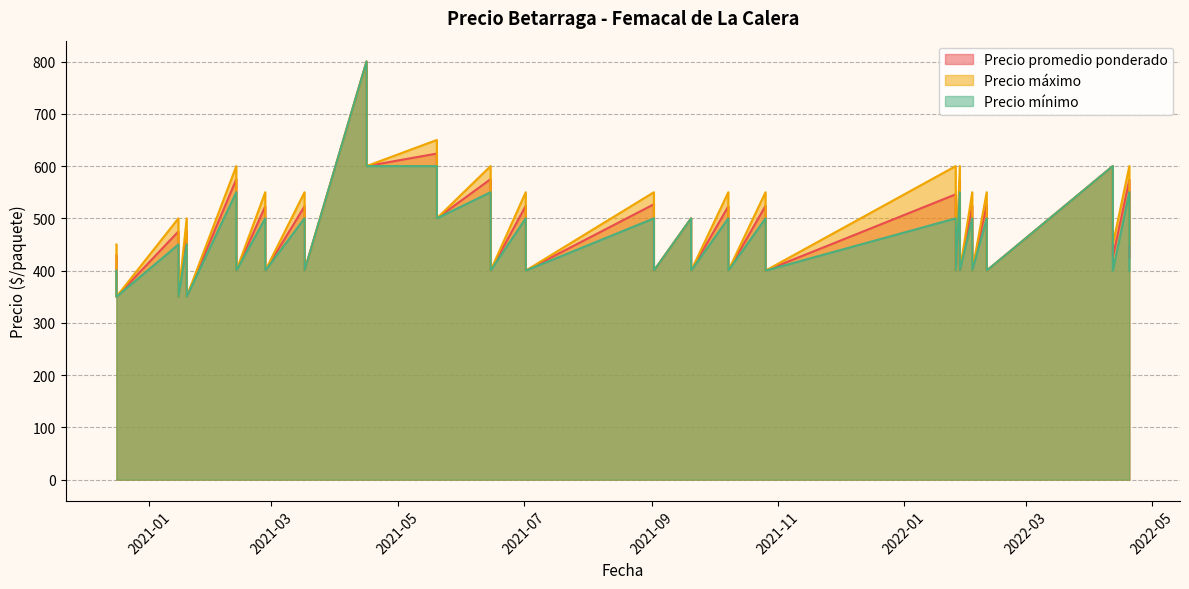

Rank the series by their maximum value, from lowest to highest.

Precio promedio ponderado, Precio máximo, Precio mínimo